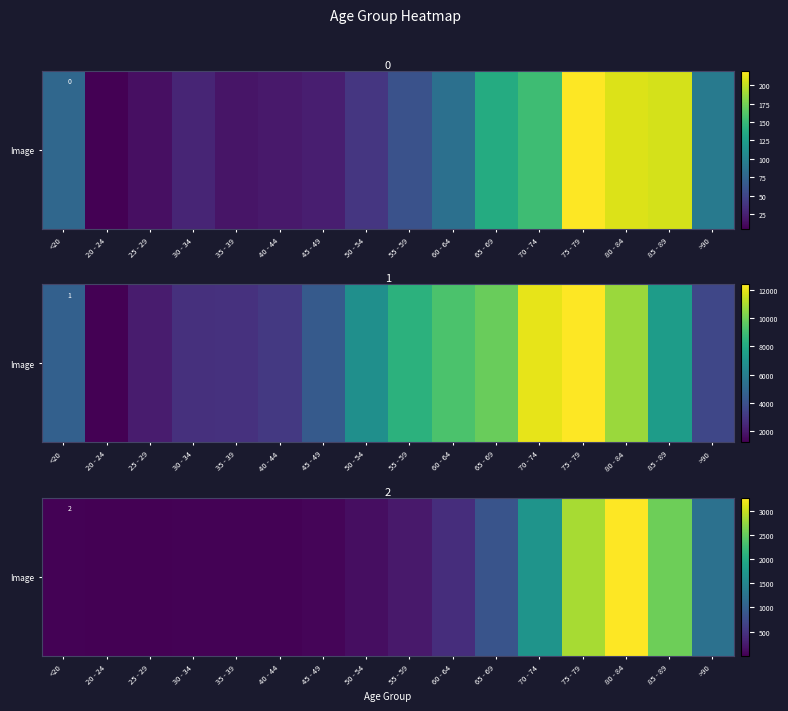

How many values exceed 227?

7